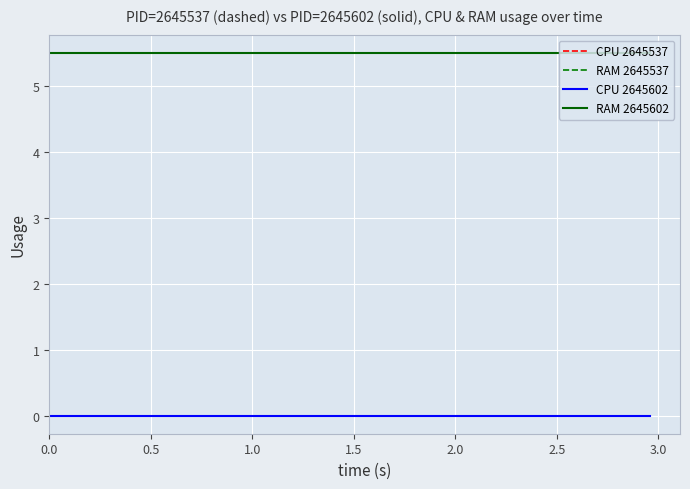

Does the chart have visible grid lines?

Yes